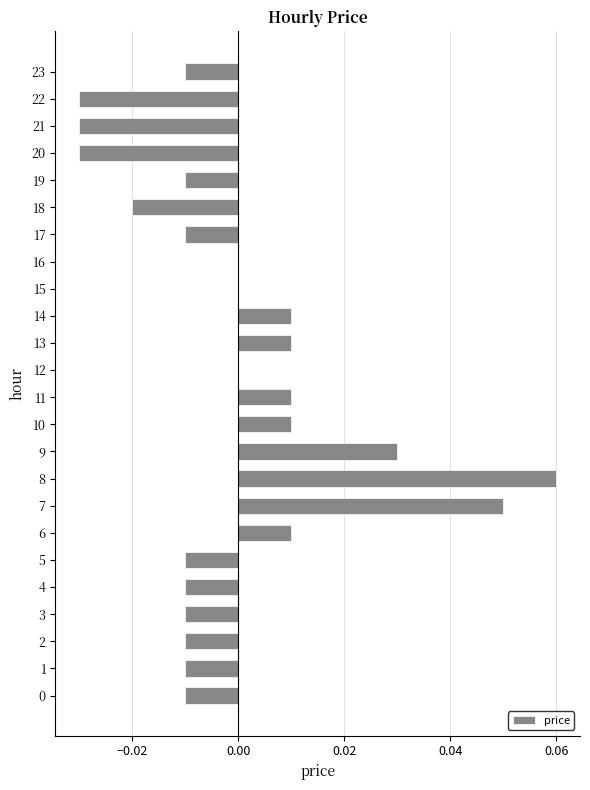

The value at 2 is -0.0. True or false?

True